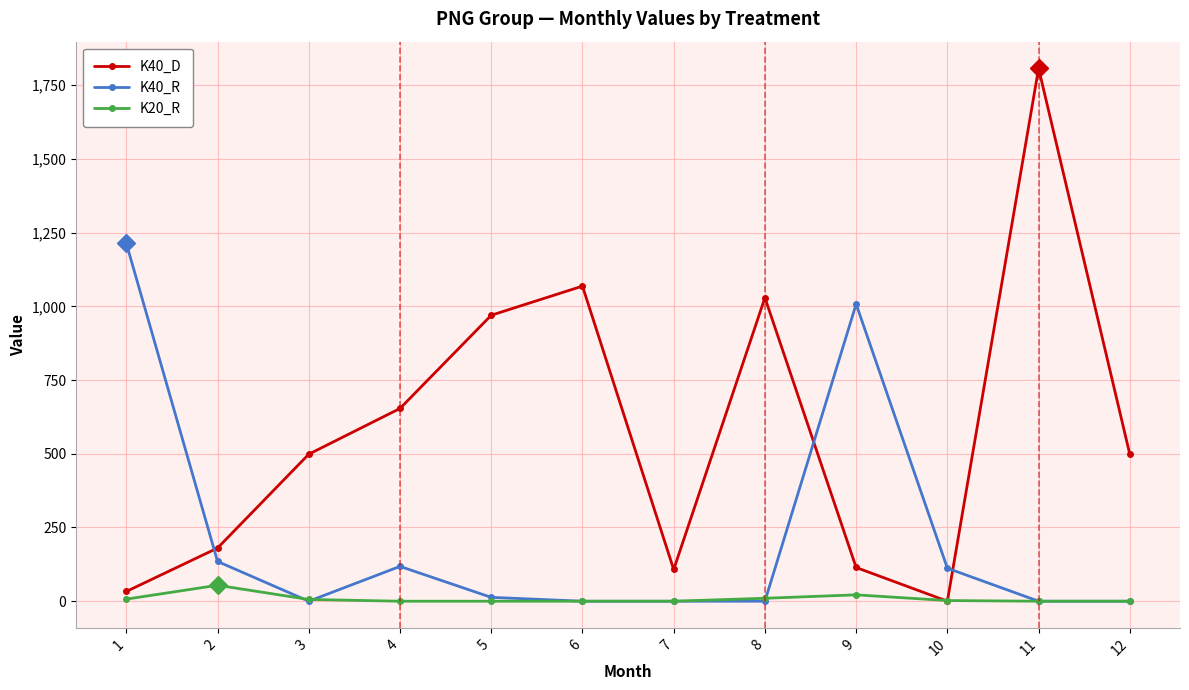

What is the total value across all series at 5?

982.8